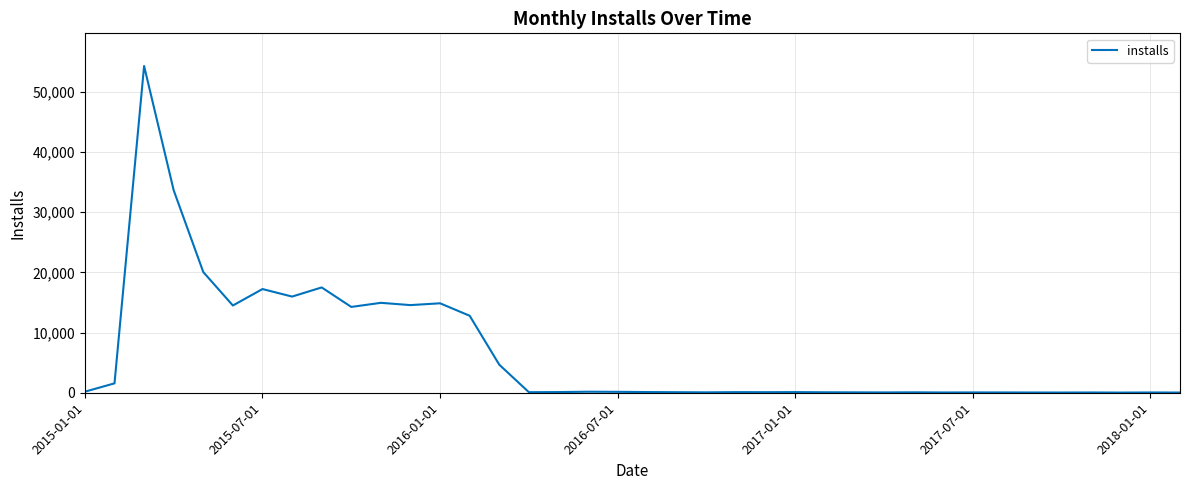

What is the sum of all values?

252649